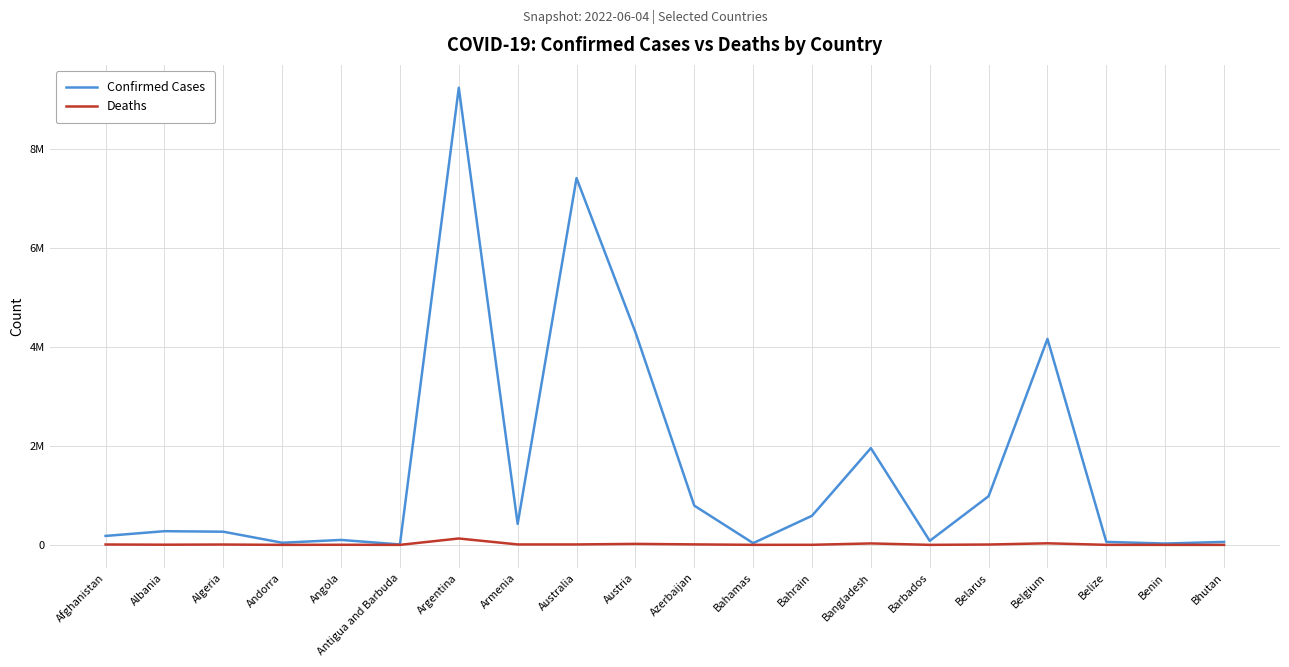

Which has a higher value, Belarus or Afghanistan?

Belarus